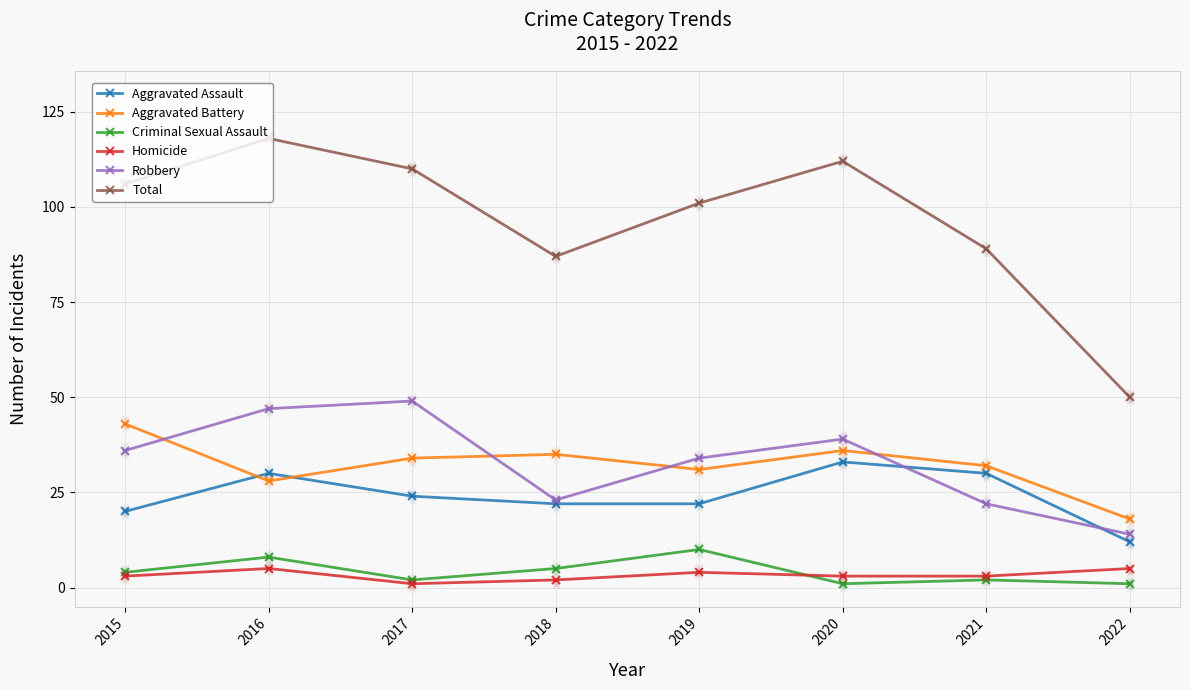

Which series has the largest total across all categories?

Total